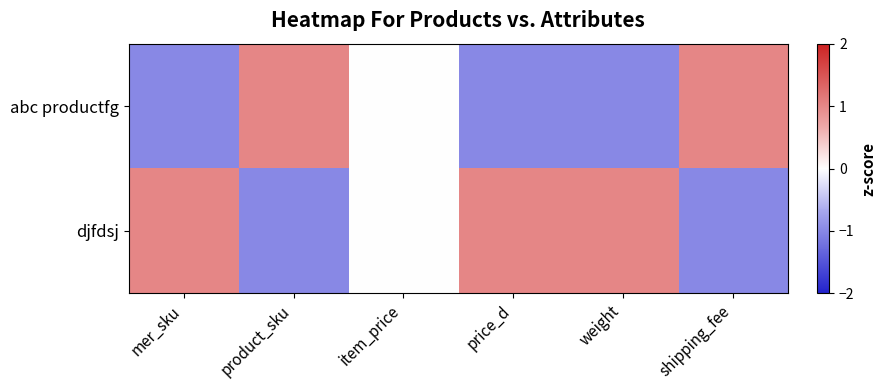

How many data points does each series have?

6